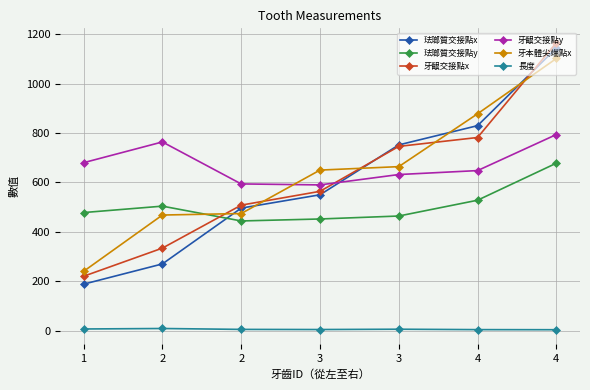

What is the total value across all series at 2?

2348.5